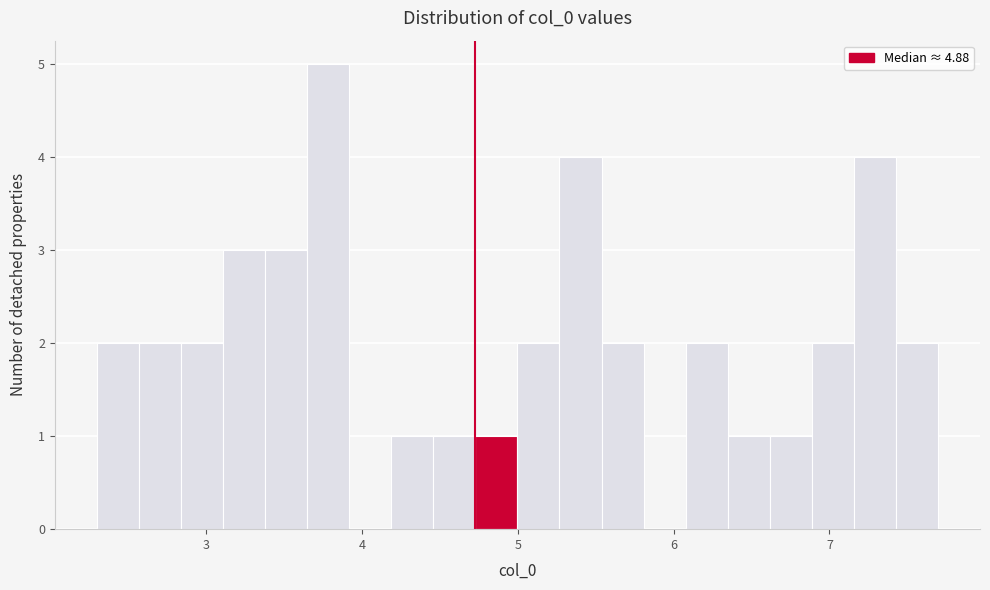

Read against the x-axis, roughly where is the centre of the tallest bar?

3.8